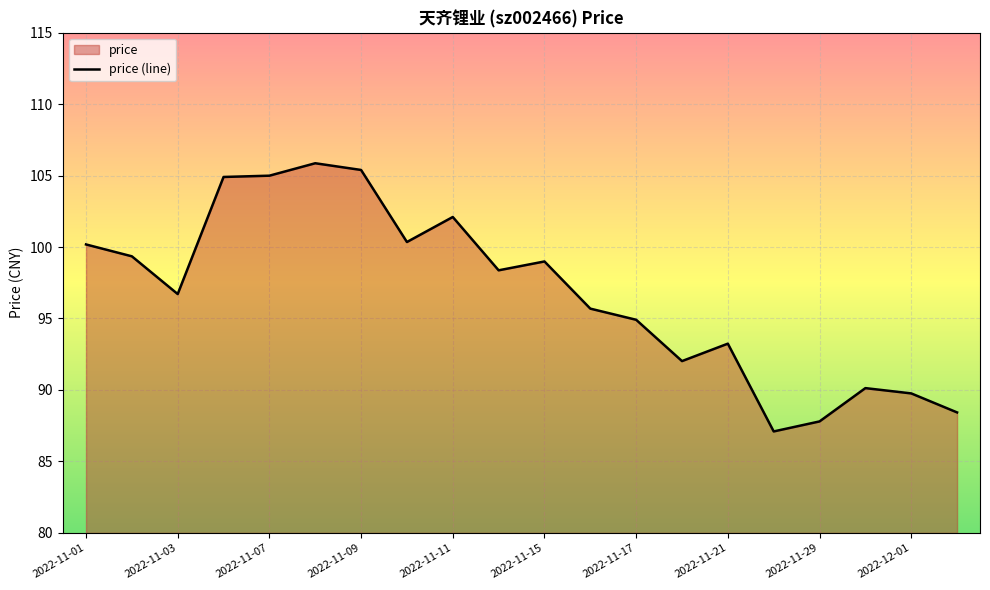

What is the sum of all values?

1936.3